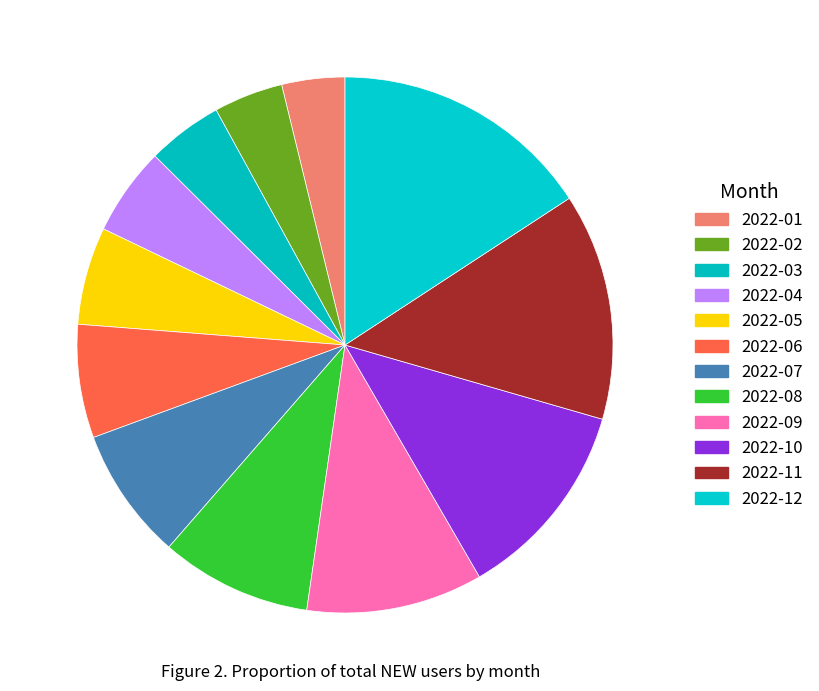

Which has a higher value, 2022-07 or 2022-05?

2022-07